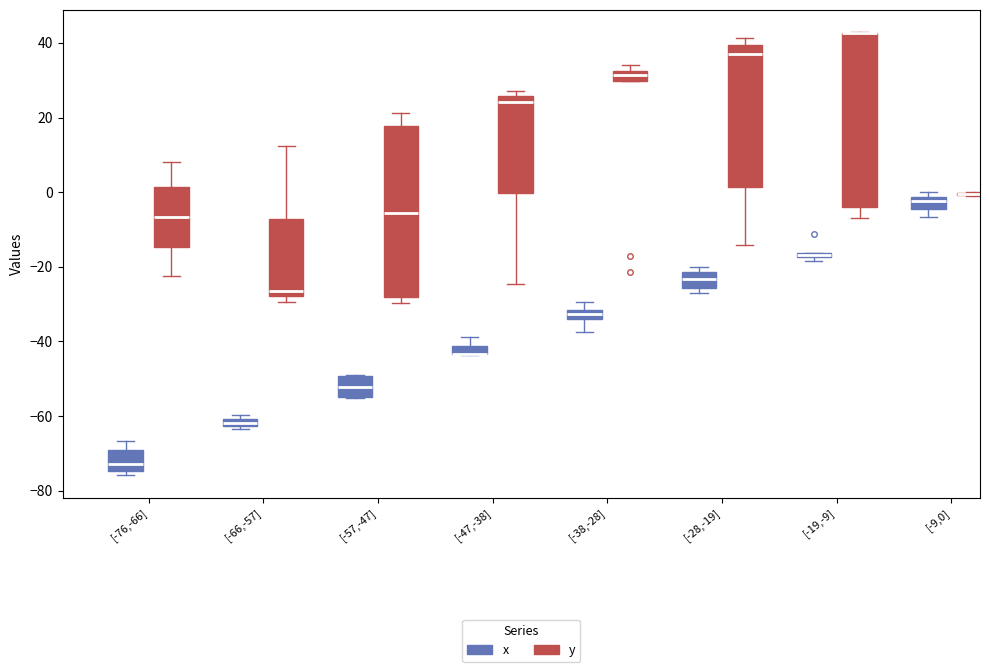

Where does the median line of the box for [-47,-38] (y) sit on the y-axis? The values are not printed on the chart, so give them approximately, as read against the axis.

24